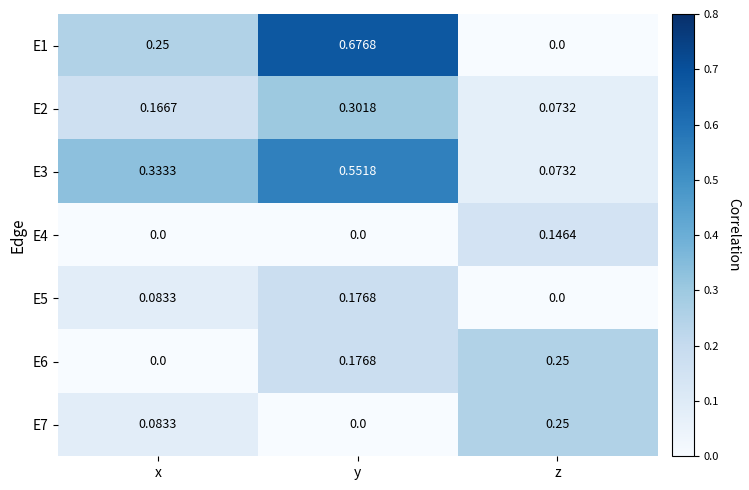

What is the total value across all series at x?

0.9